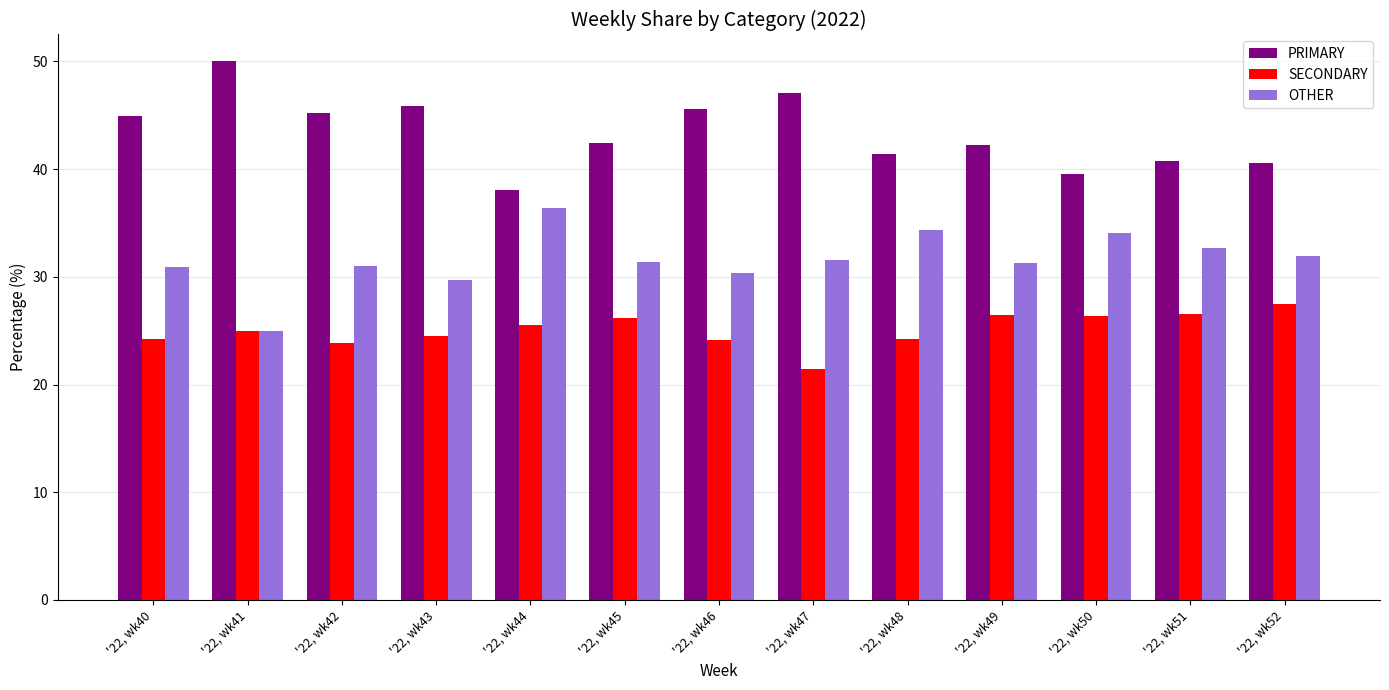

How many categories are shown in the chart?

13